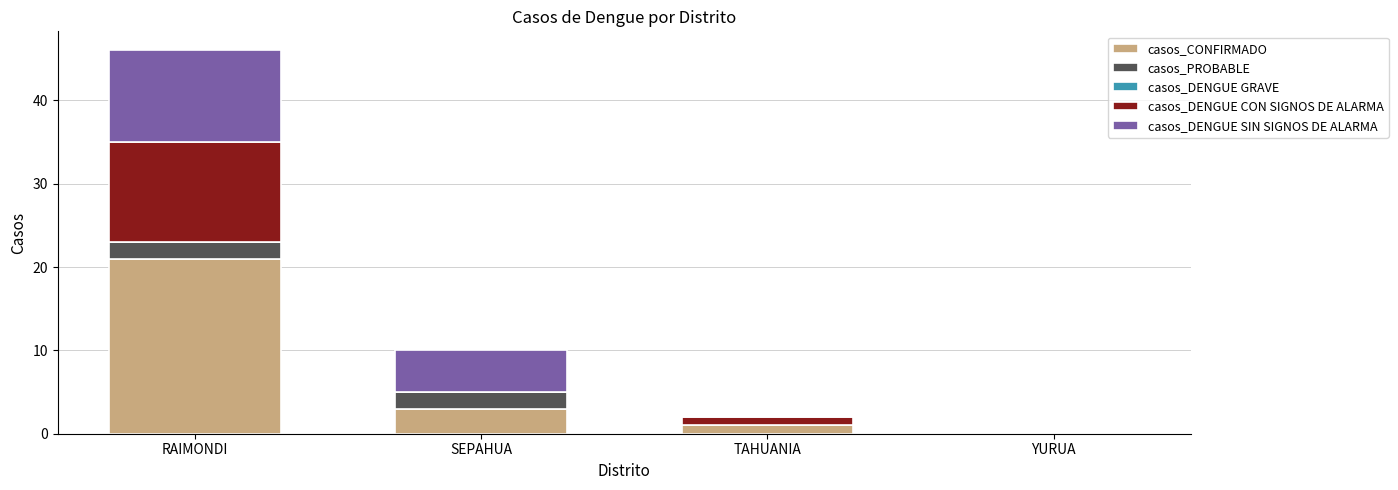

What is the sum of the casos_CONFIRMADO values at YURUA and SEPAHUA?

3